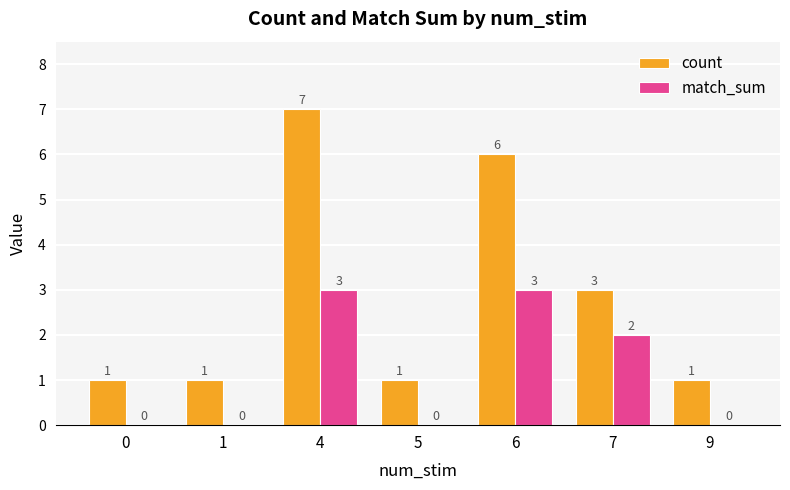

At which label is count closest to 4?

7